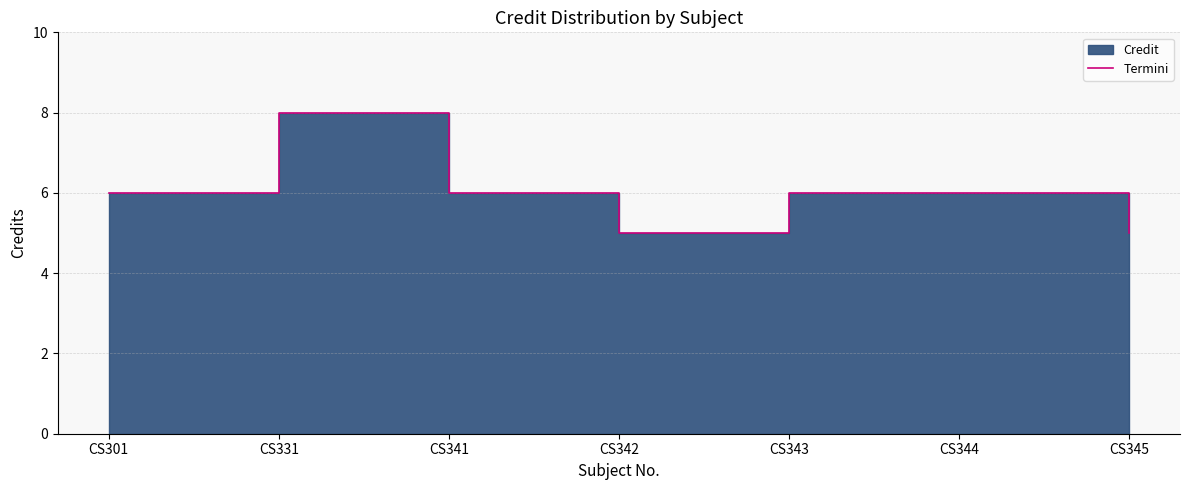

Rank the categories by value from highest to lowest.

CS331, CS301, CS341, CS343, CS344, CS342, CS345